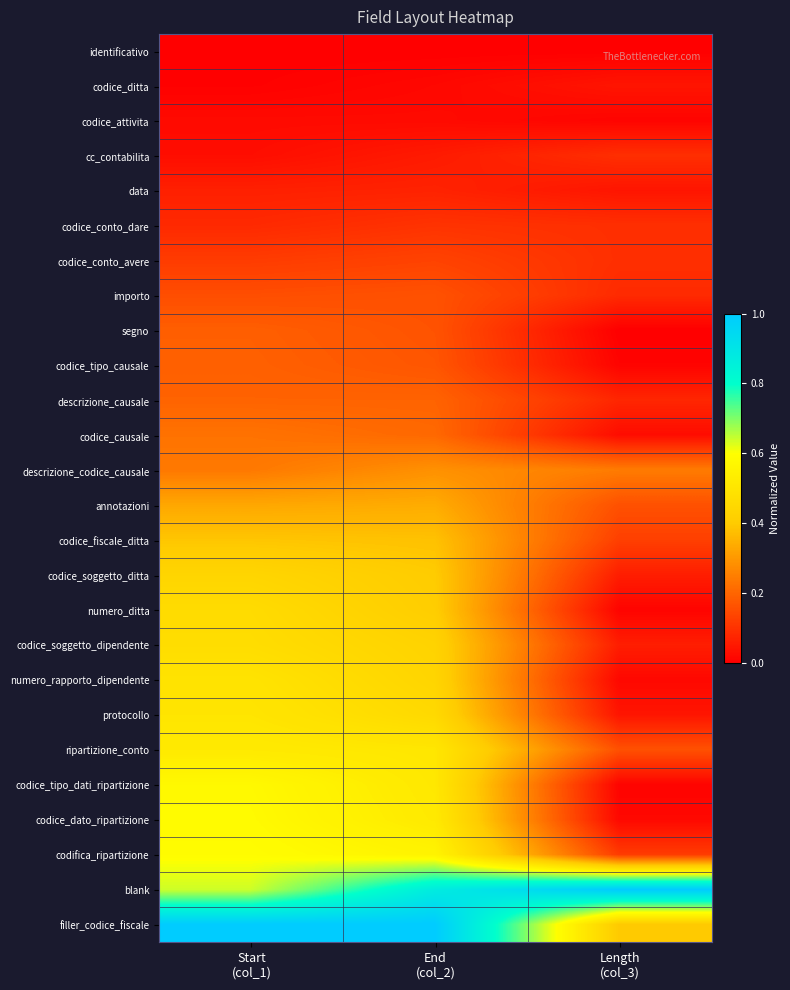

What is the greatest value displayed?

1.0